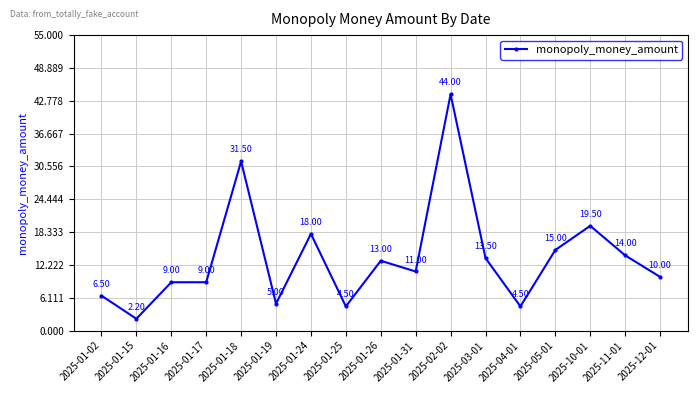

At which category does the data reach its first local valley?

2025-01-15